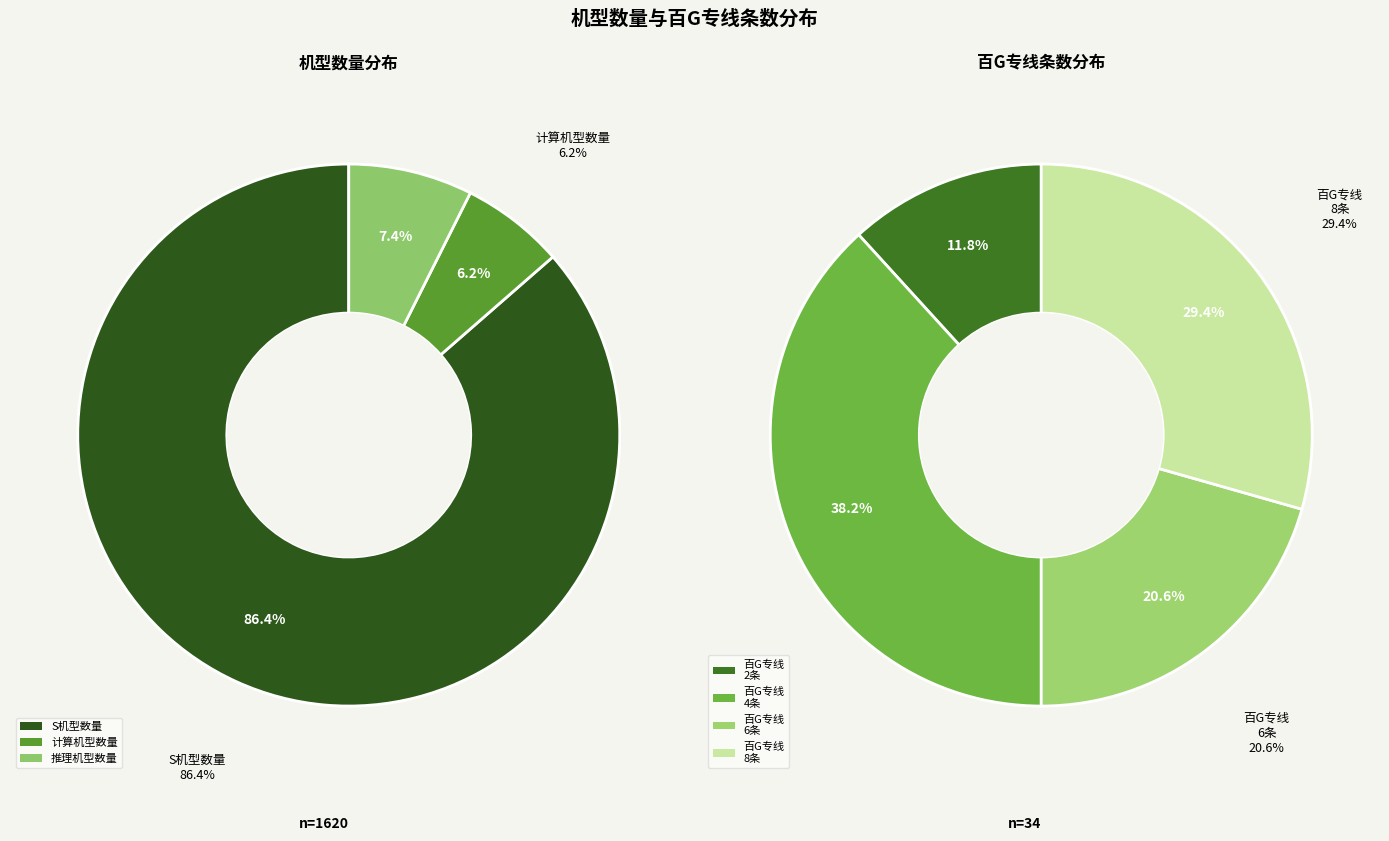

What percentage is the 推理机型数量 slice, to the nearest percent?

7%